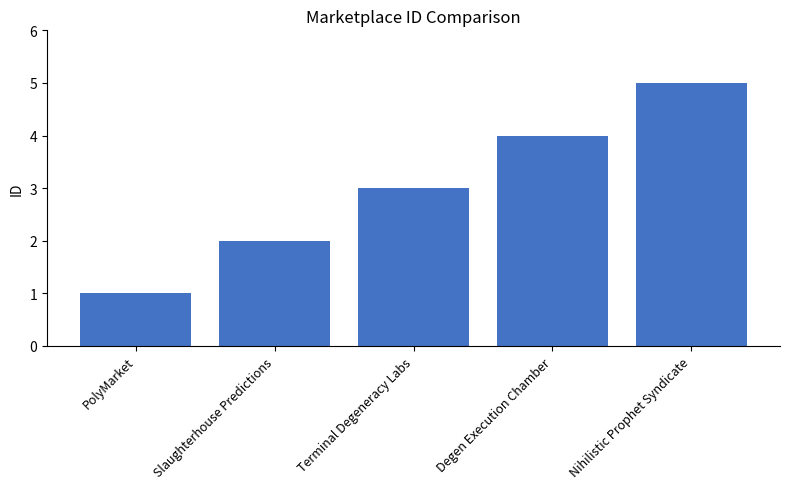

What is the greatest value displayed?

5